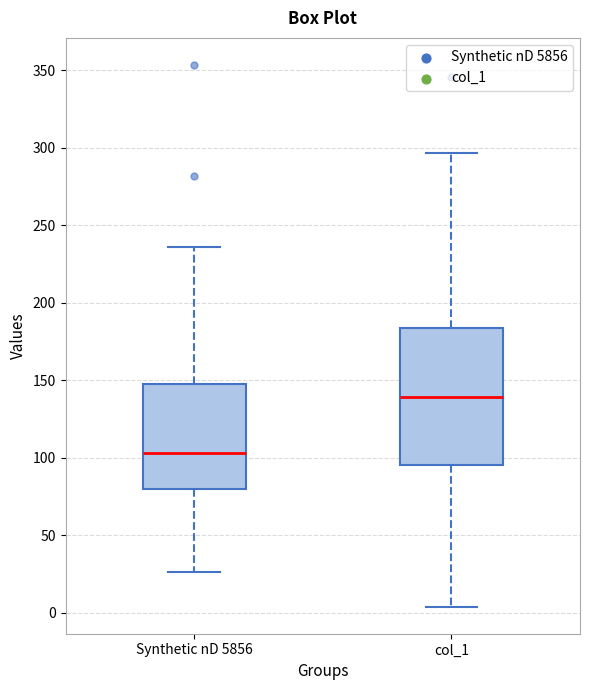

Which box has the lowest median line?

Synthetic nD 5856